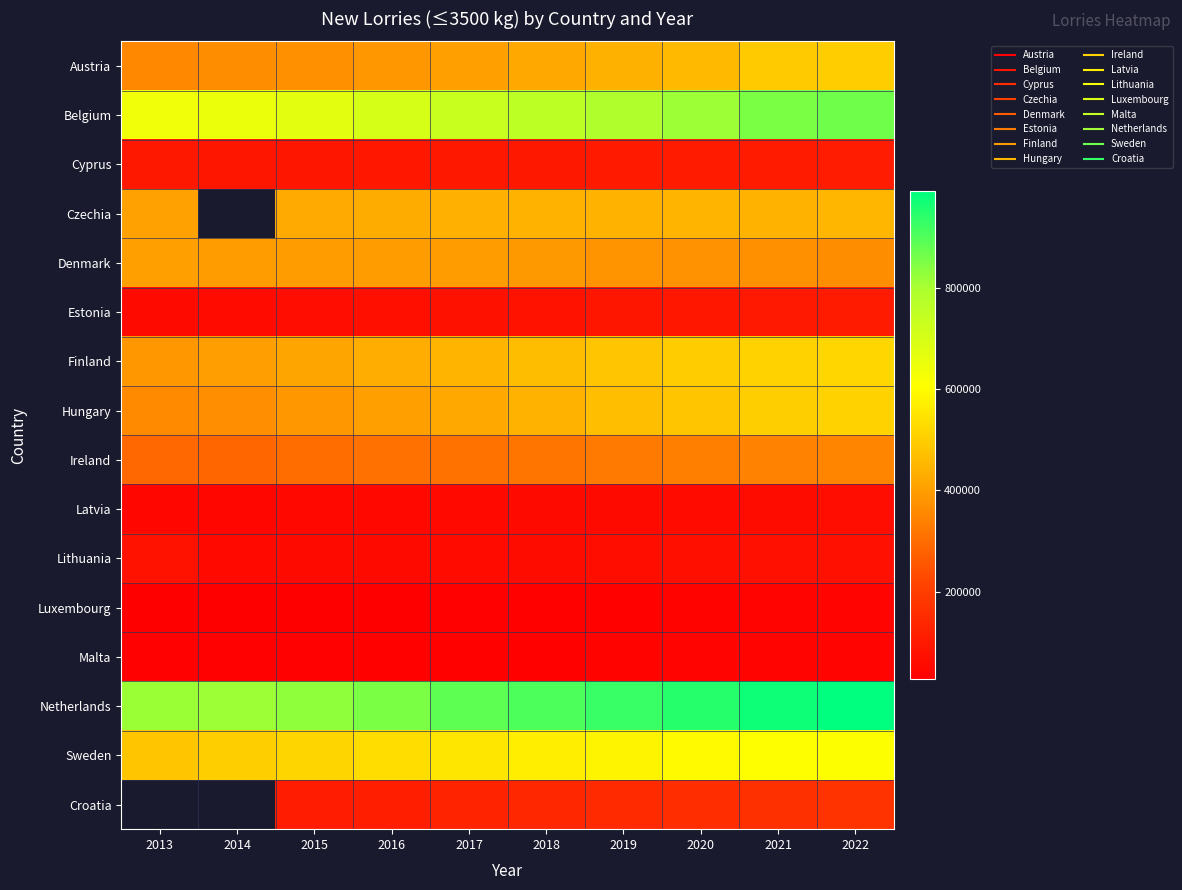

Is it true that Czechia equals 211706.8 at 2021?

False